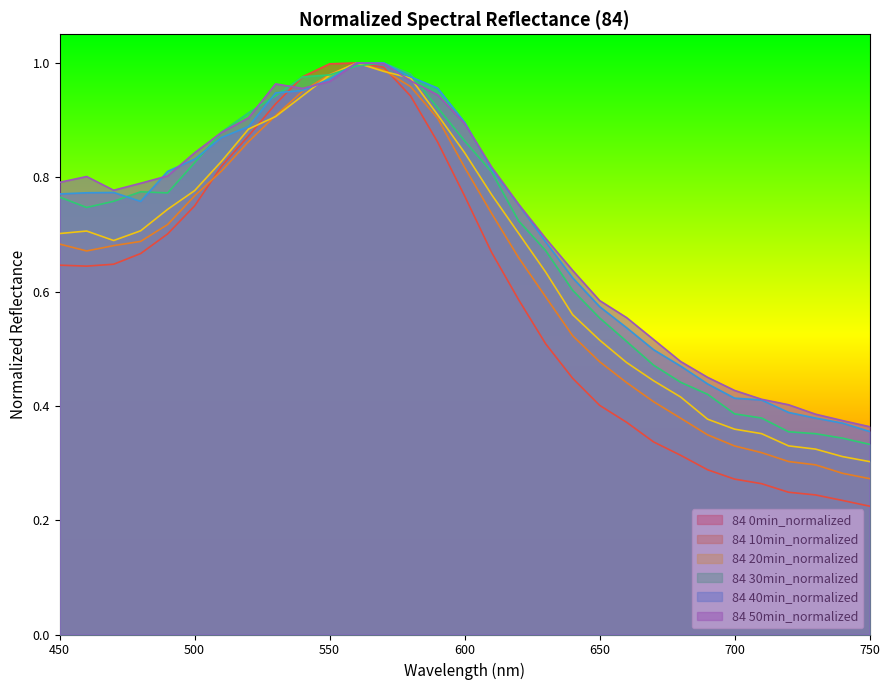

Reading right to left, what are all the values shown in this chart?

84 0min_normalized: 750=0.2	740=0.2	730=0.2	720=0.2	710=0.3	700=0.3	690=0.3	680=0.3	670=0.3	660=0.4	650=0.4	640=0.4	630=0.5	620=0.6	610=0.7	600=0.8	590=0.9	580=0.9	570=1.0	560=1.0	550=1.0	540=1.0	530=0.9	520=0.9	510=0.8	500=0.7	490=0.7	480=0.7	470=0.6	460=0.6	450=0.6
84 10min_normalized: 750=0.3	740=0.3	730=0.3	720=0.3	710=0.3	700=0.3	690=0.3	680=0.4	670=0.4	660=0.4	650=0.5	640=0.5	630=0.6	620=0.7	610=0.7	600=0.8	590=0.9	580=1.0	570=1.0	560=1.0	550=1.0	540=1.0	530=0.9	520=0.9	510=0.8	500=0.8	490=0.7	480=0.7	470=0.7	460=0.7	450=0.7
84 20min_normalized: 750=0.3	740=0.3	730=0.3	720=0.3	710=0.4	700=0.4	690=0.4	680=0.4	670=0.4	660=0.5	650=0.5	640=0.6	630=0.6	620=0.7	610=0.8	600=0.8	590=0.9	580=1.0	570=1.0	560=1.0	550=1.0	540=0.9	530=0.9	520=0.9	510=0.8	500=0.8	490=0.7	480=0.7	470=0.7	460=0.7	450=0.7
84 30min_normalized: 750=0.3	740=0.3	730=0.4	720=0.4	710=0.4	700=0.4	690=0.4	680=0.4	670=0.5	660=0.5	650=0.6	640=0.6	630=0.7	620=0.7	610=0.8	600=0.9	590=0.9	580=1.0	570=1.0	560=1.0	550=1.0	540=1.0	530=0.9	520=0.9	510=0.9	500=0.8	490=0.8	480=0.8	470=0.8	460=0.7	450=0.8
84 40min_normalized: 750=0.4	740=0.4	730=0.4	720=0.4	710=0.4	700=0.4	690=0.4	680=0.5	670=0.5	660=0.5	650=0.6	640=0.6	630=0.7	620=0.8	610=0.8	600=0.9	590=1.0	580=1.0	570=1.0	560=1.0	550=1.0	540=1.0	530=0.9	520=0.9	510=0.9	500=0.8	490=0.8	480=0.8	470=0.8	460=0.8	450=0.8
84 50min_normalized: 750=0.4	740=0.4	730=0.4	720=0.4	710=0.4	700=0.4	690=0.4	680=0.5	670=0.5	660=0.6	650=0.6	640=0.6	630=0.7	620=0.8	610=0.8	600=0.9	590=0.9	580=1.0	570=1.0	560=1.0	550=1.0	540=1.0	530=1.0	520=0.9	510=0.9	500=0.8	490=0.8	480=0.8	470=0.8	460=0.8	450=0.8